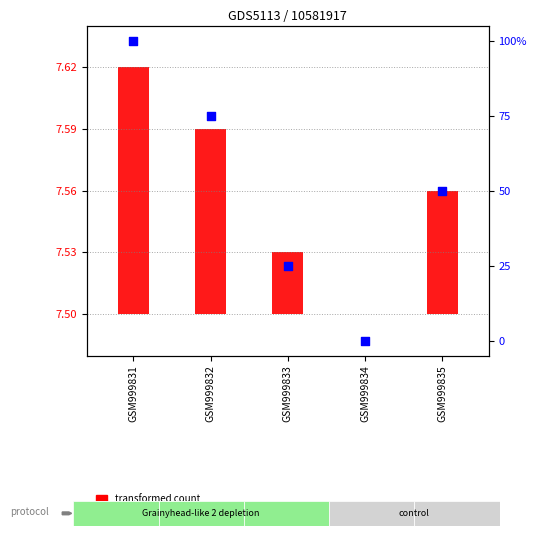

What is the change in value from GSM999831 to GSM999834?

-100